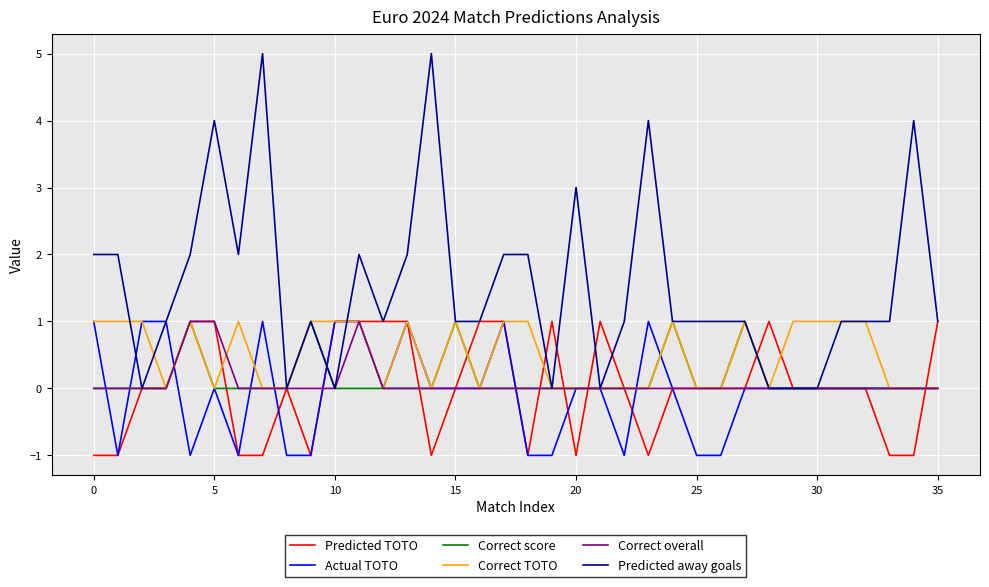

Which series has the largest total across all categories?

Predicted away goals